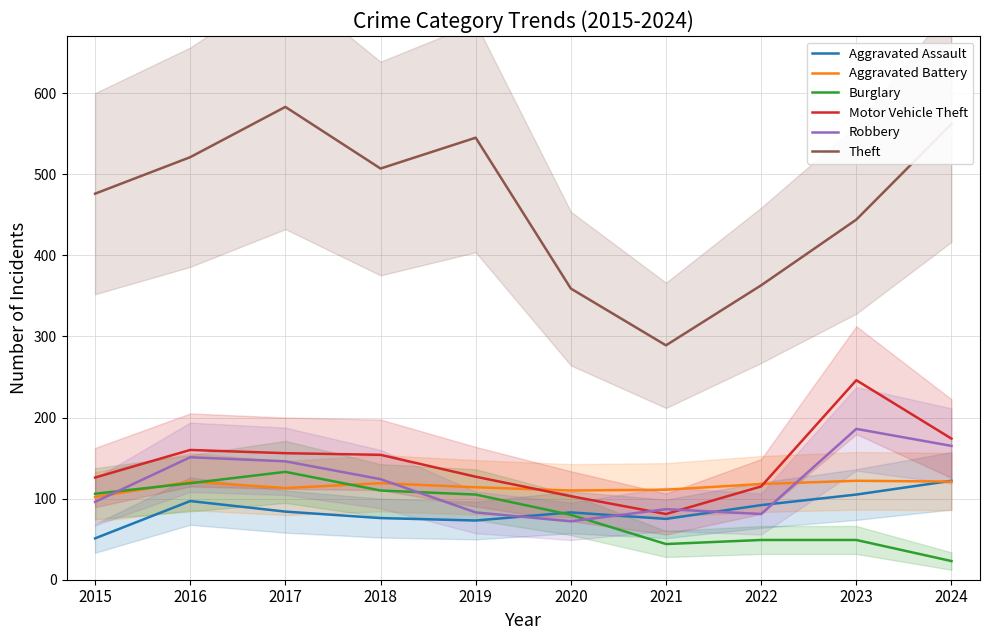

How many values in the Aggravated Assault series are below 84?

5